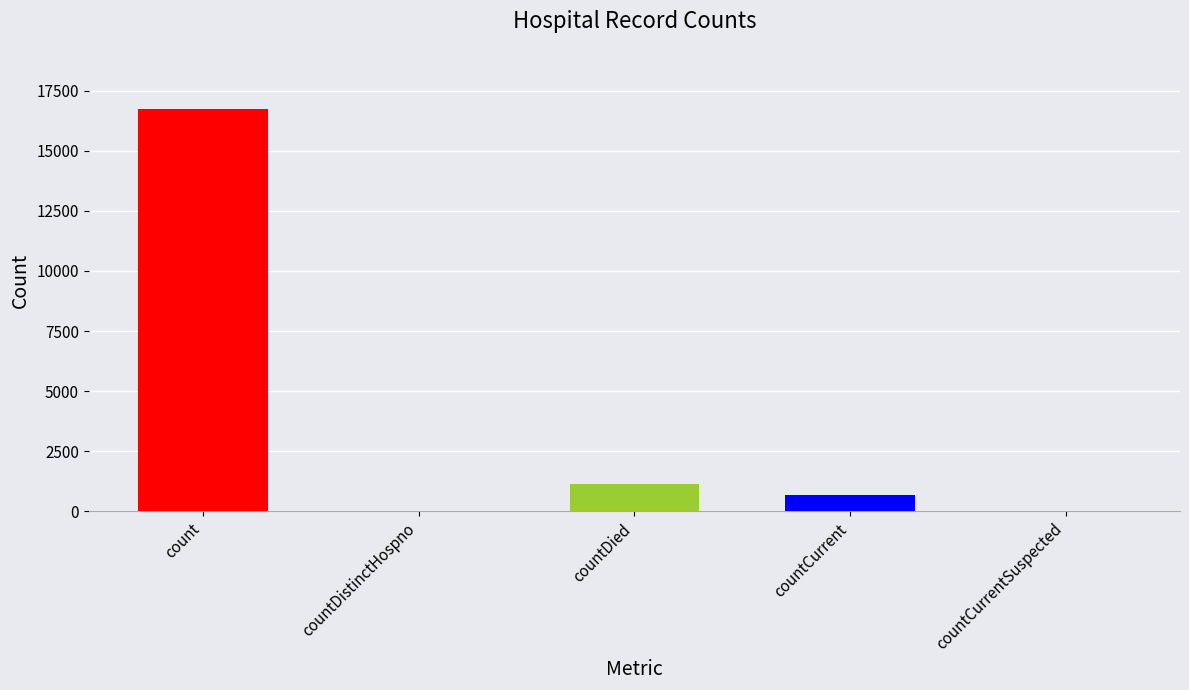

The value at countDistinctHospno is -10156. True or false?

False